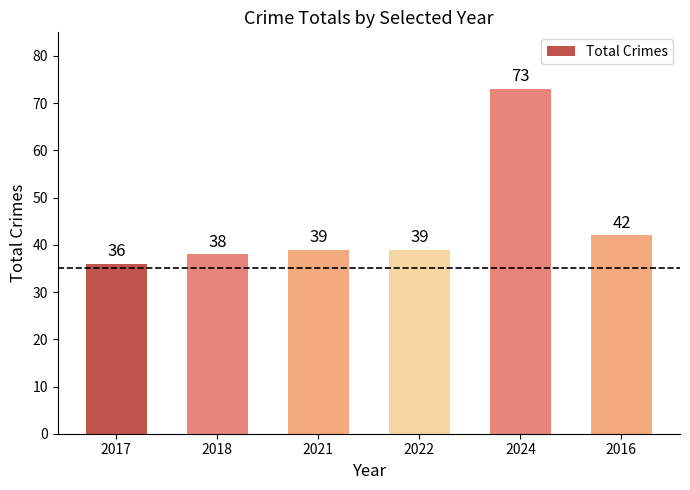

The value at 2018 is 38. True or false?

True